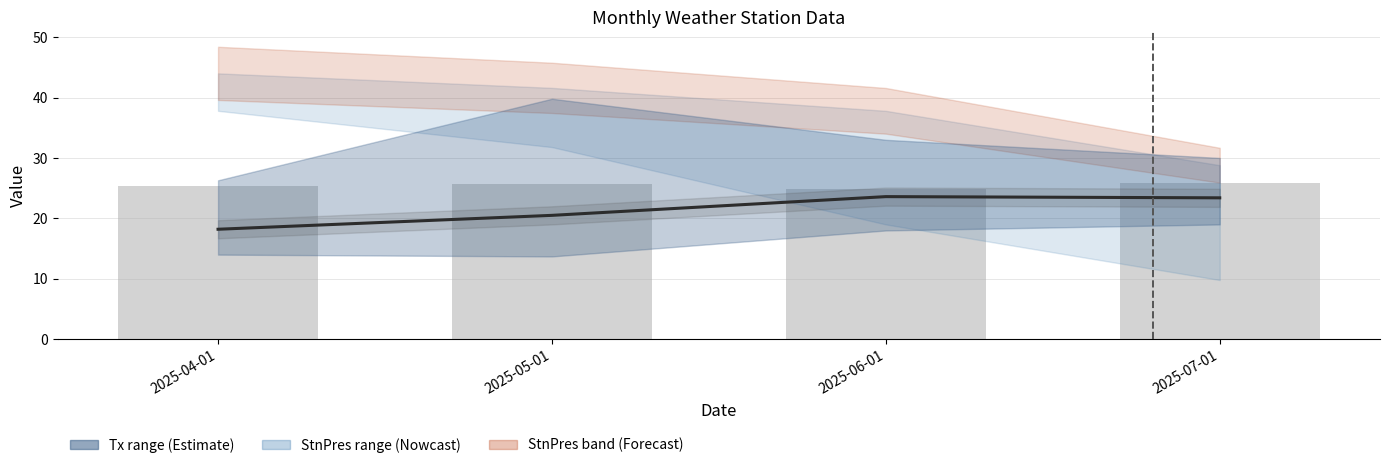

What is the minimum value for WD (scaled /10)?

24.9